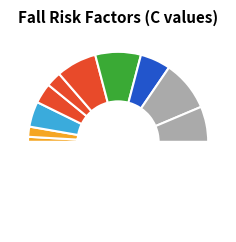

How many slices are in this pie chart?

11